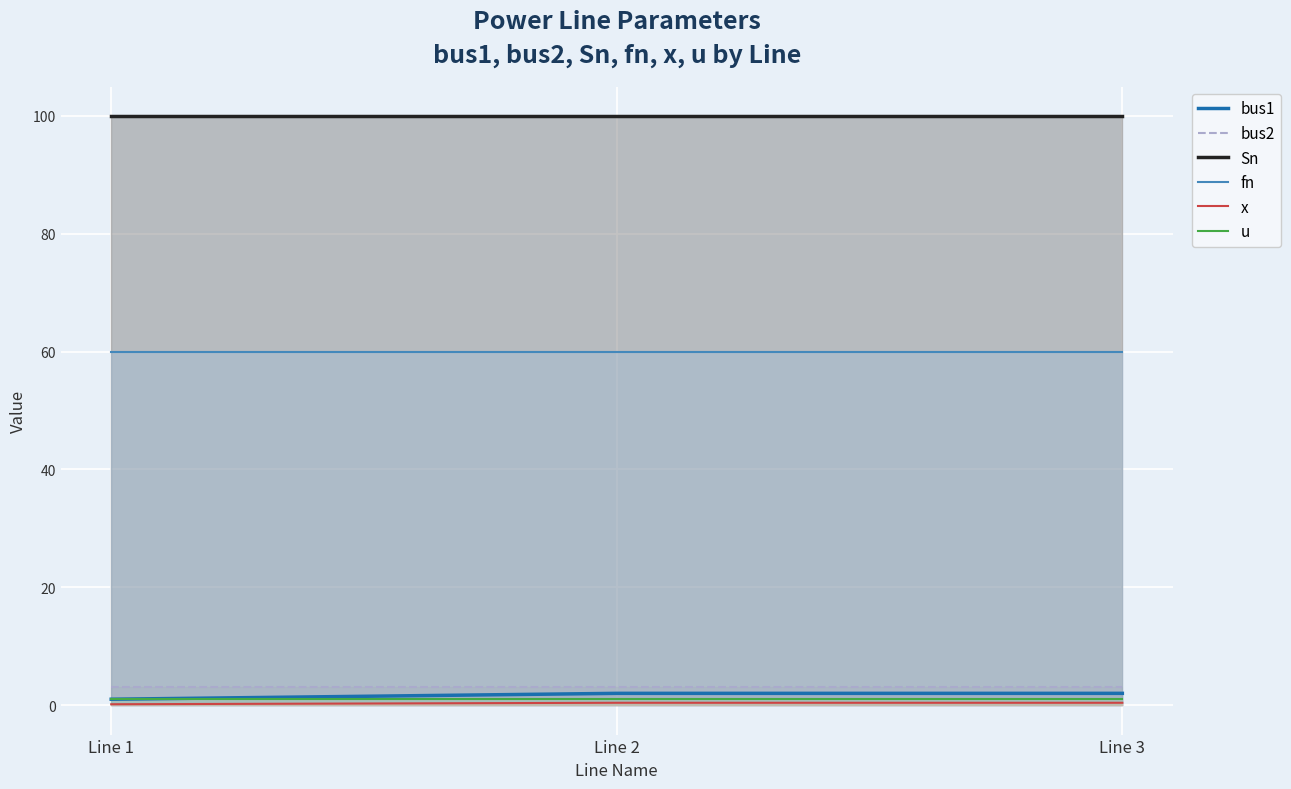

What are all the series names shown in the legend?

bus1, bus2, Sn, fn, x, u